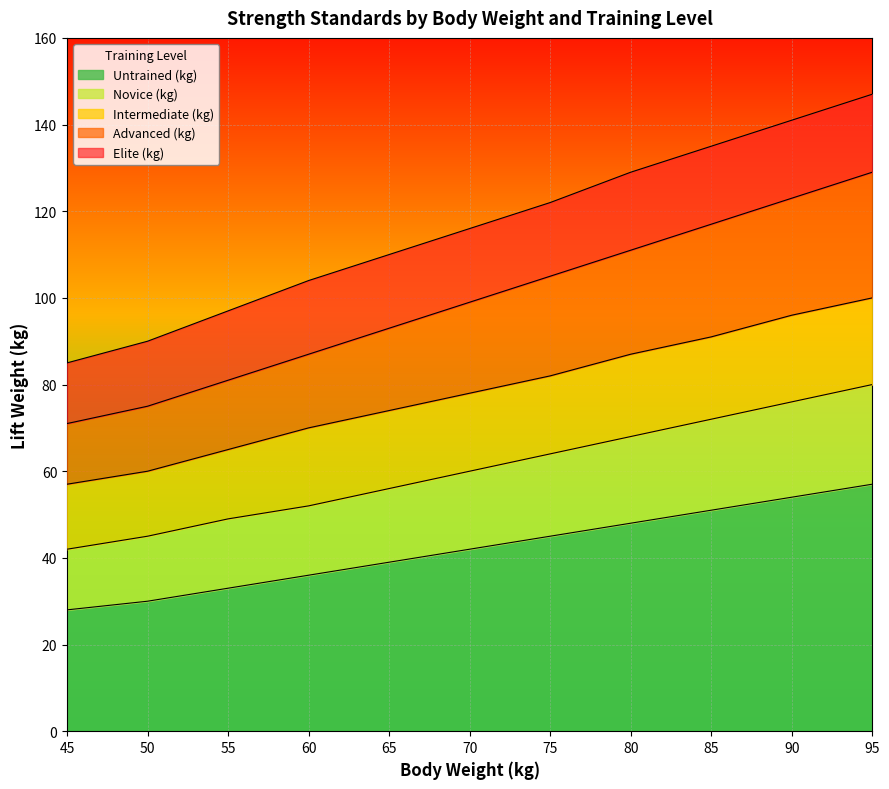

What is the smallest value displayed?

28